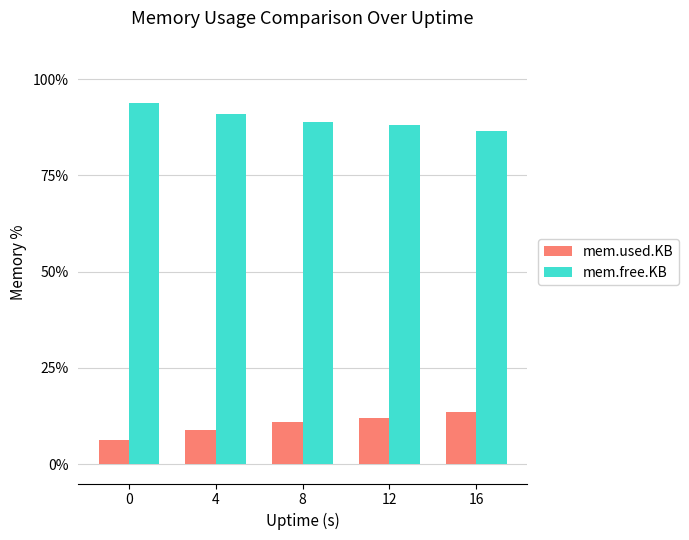

What is the value of the mem.free.KB bar at the 4th from the left?

88.0